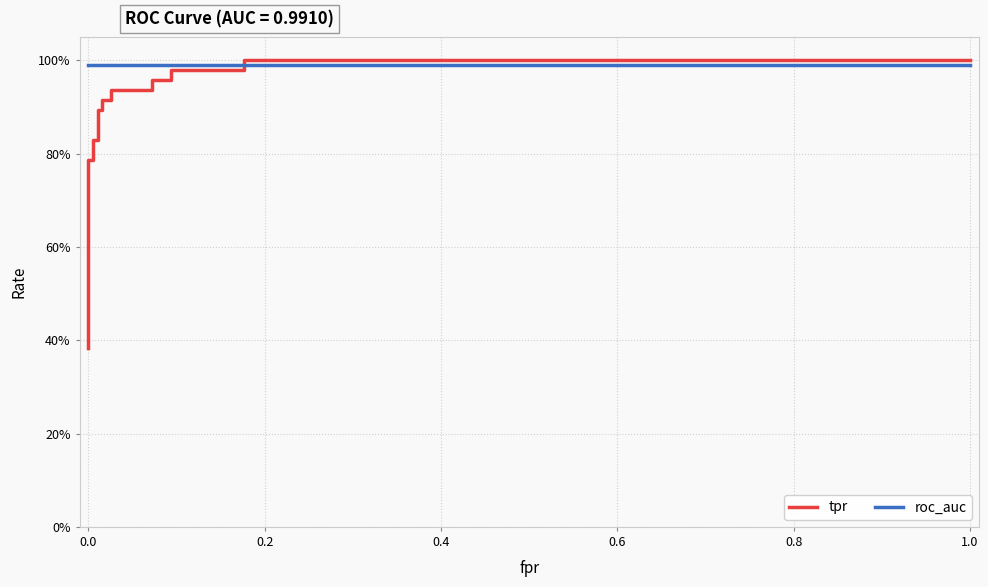

True or false: tpr has more than 1 points higher than both neighbors.

False